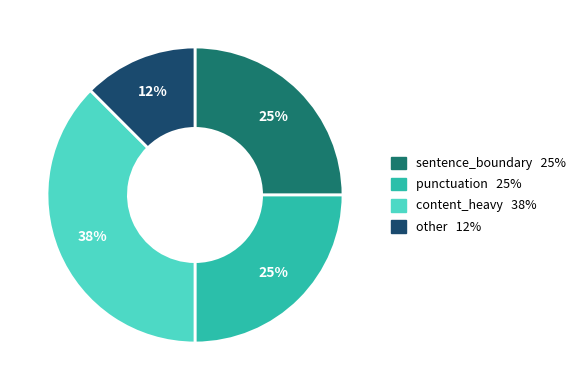

To the nearest percent, what portion does sentence_boundary represent?

25%